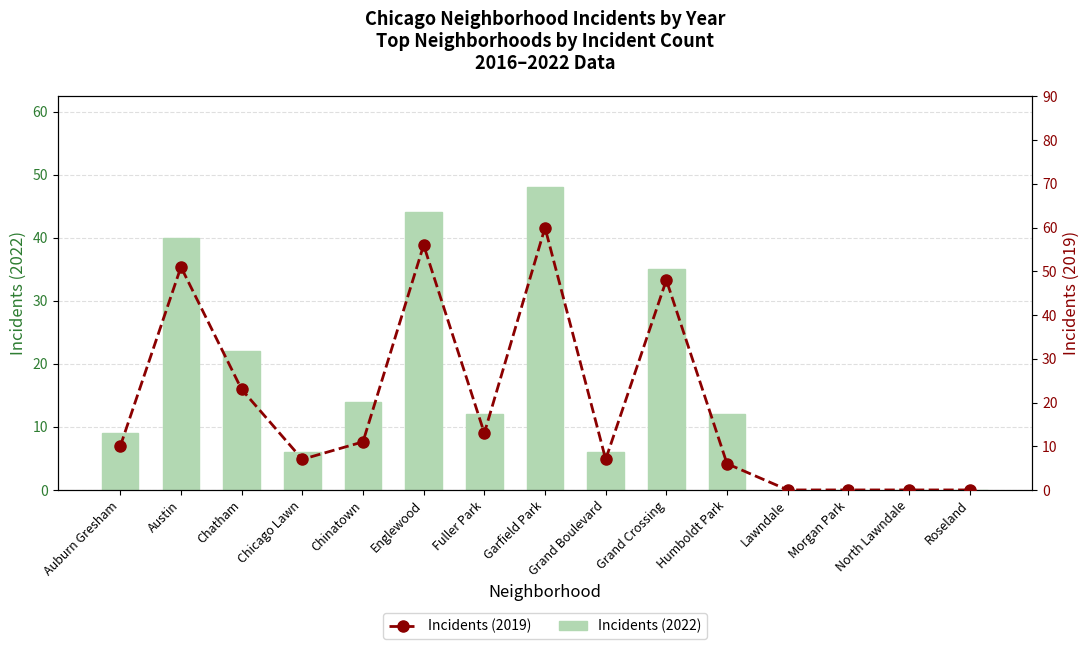

Reading left to right, extract all data points from this chart.

Incidents (2022): Auburn Gresham=9	Austin=40	Chatham=22	Chicago Lawn=6	Chinatown=14	Englewood=44	Fuller Park=12	Garfield Park=48	Grand Boulevard=6	Grand Crossing=35	Humboldt Park=12	Lawndale=0	Morgan Park=0	North Lawndale=0	Roseland=0
Incidents (2019): Auburn Gresham=10	Austin=51	Chatham=23	Chicago Lawn=7	Chinatown=11	Englewood=56	Fuller Park=13	Garfield Park=60	Grand Boulevard=7	Grand Crossing=48	Humboldt Park=6	Lawndale=0	Morgan Park=0	North Lawndale=0	Roseland=0